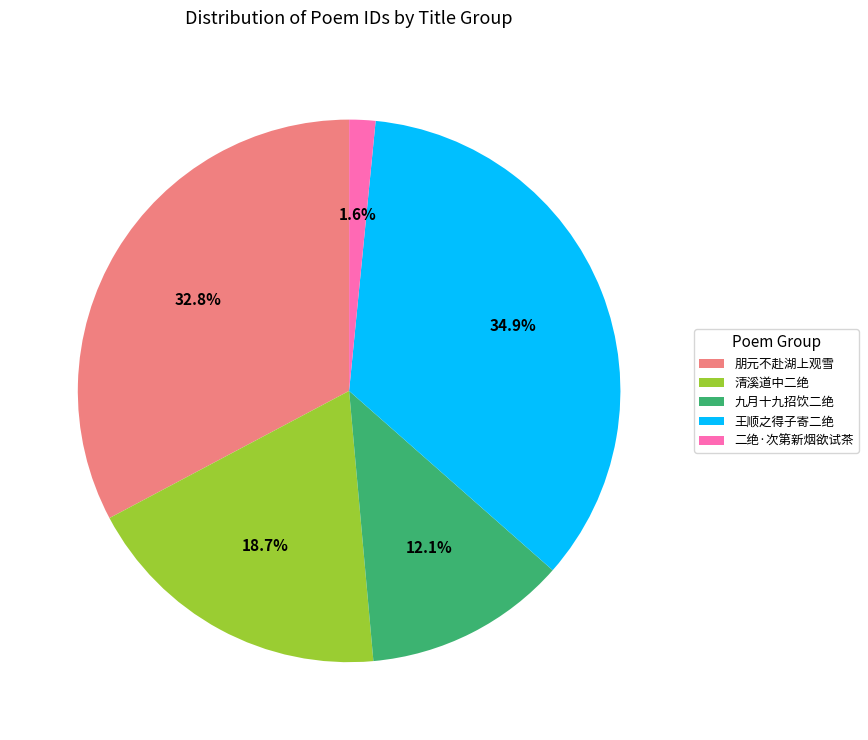

Which slice is the smallest?

二绝·次第新烟欲试茶